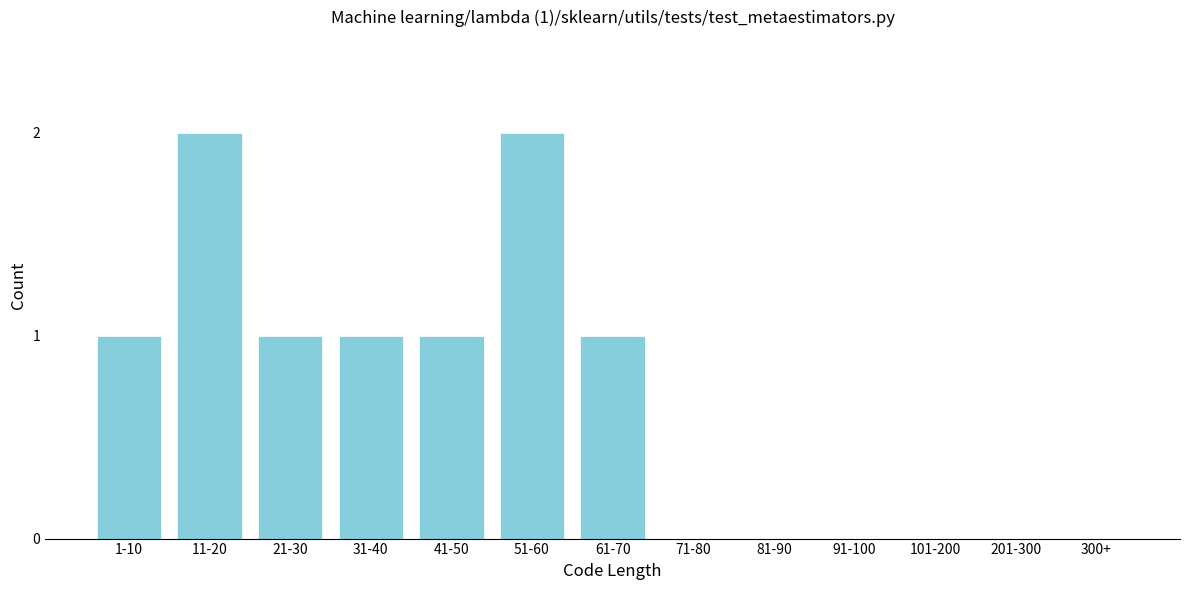

Reading right to left, transcribe all the data shown in this chart.

300+=0	201-300=0	101-200=0	91-100=0	81-90=0	71-80=0	61-70=1	51-60=2	41-50=1	31-40=1	21-30=1	11-20=2	1-10=1